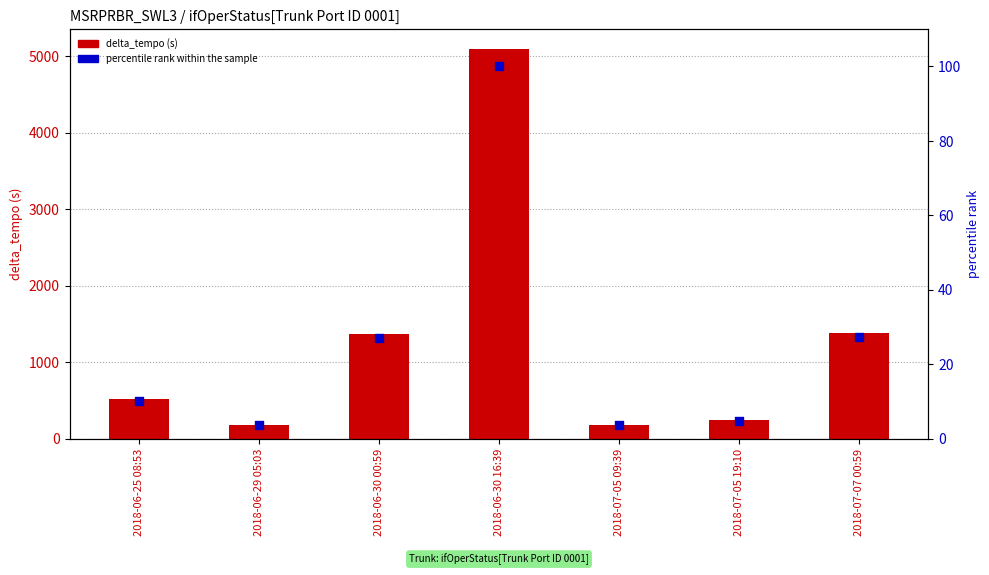

Which series has the largest Y range (max minus min)?

delta_tempo